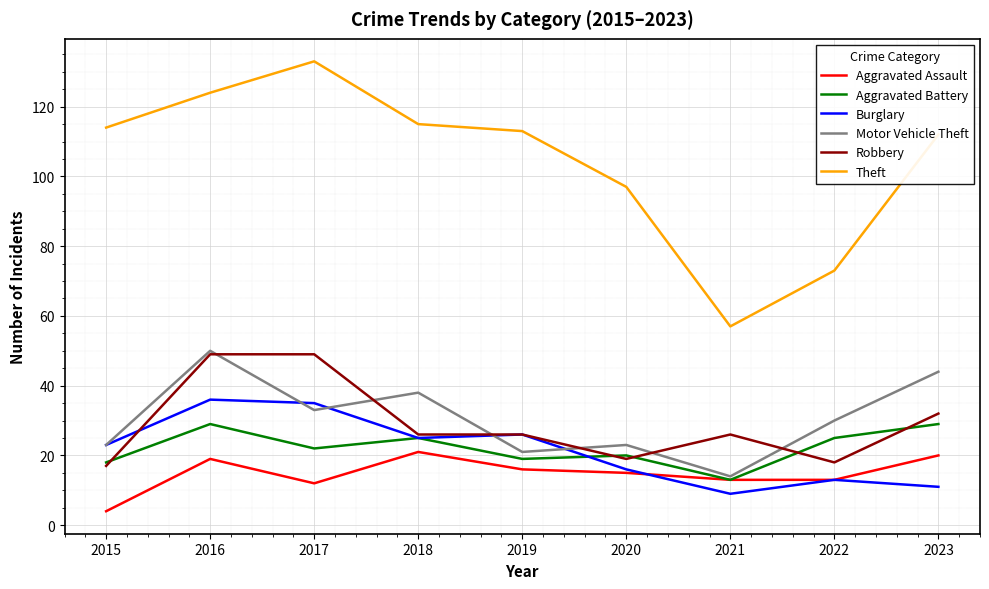

What is the total value across all series at 2022?

172